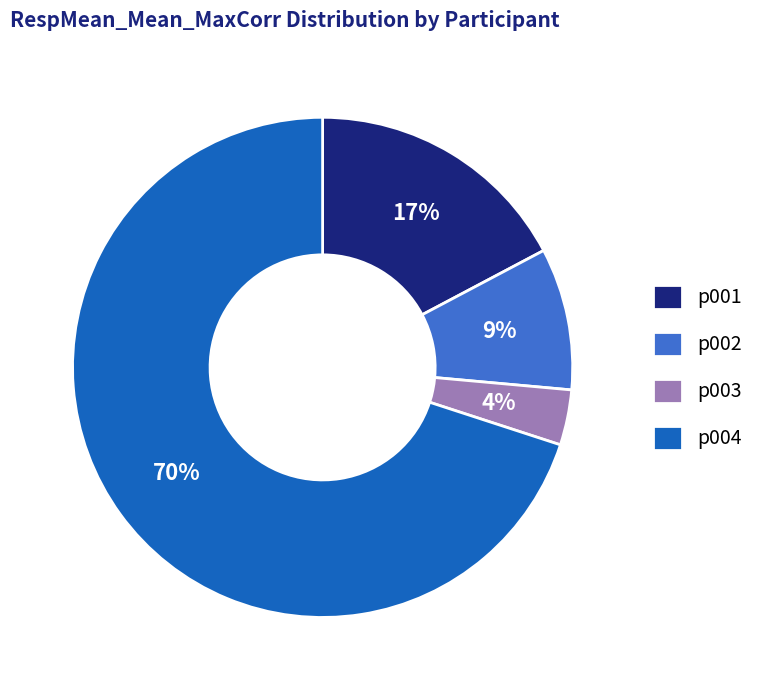

Which category has the biggest portion of the pie?

p004